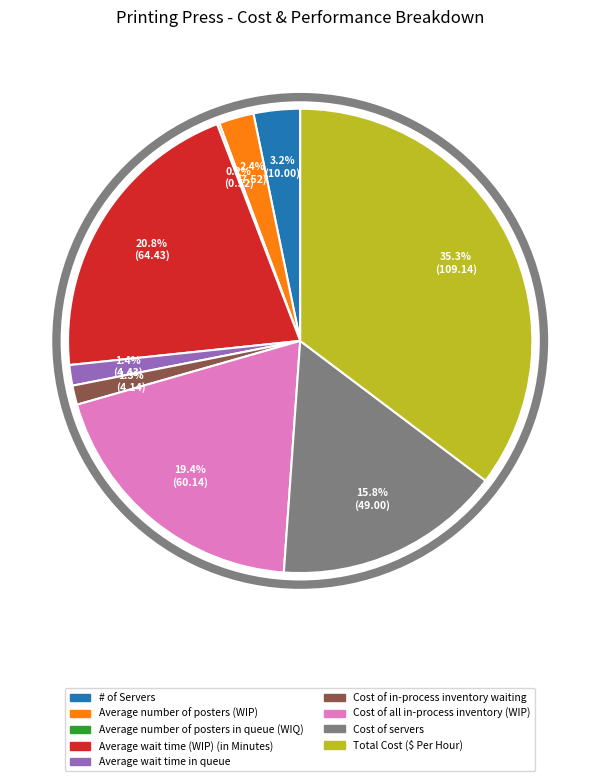

Is the sum of Cost of servers and Average wait time in queue greater than half?

No